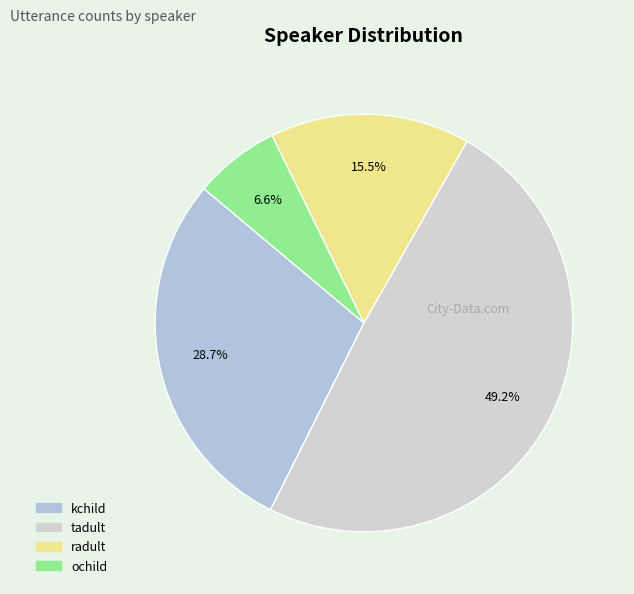

To the nearest percent, what is the difference between the largest and smallest slice percentages?

43%